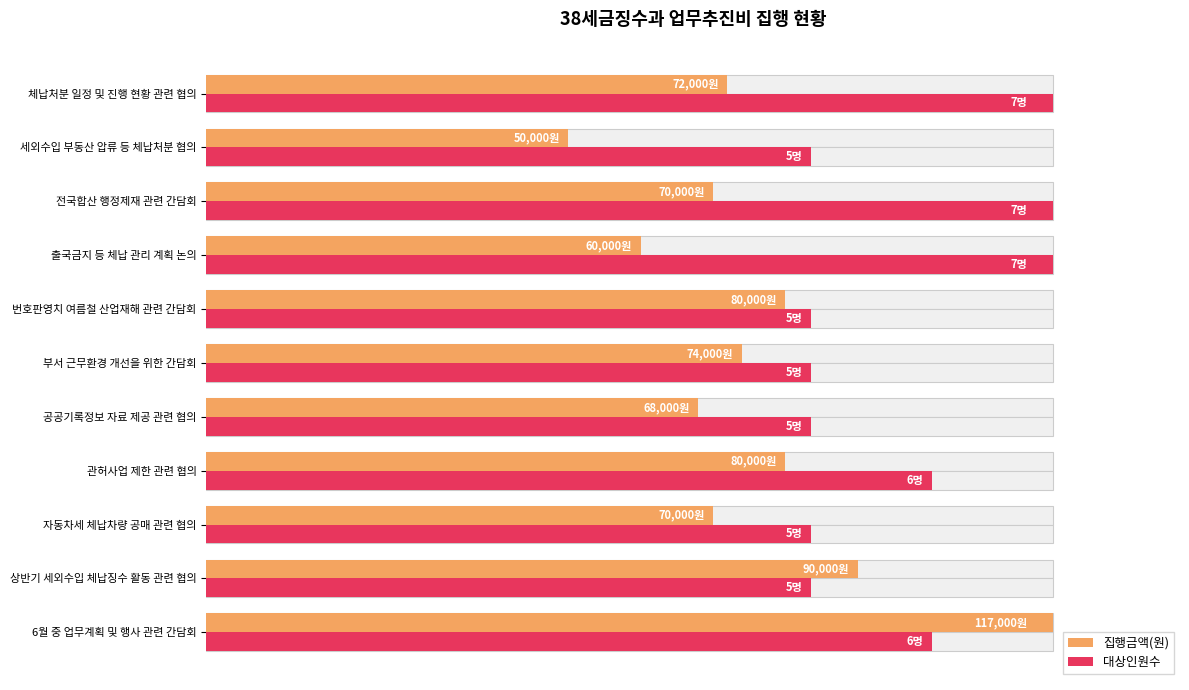

At which category does the chart reach its minimum across all series?

세외수입 부동산 압류 등 체납처분 협의